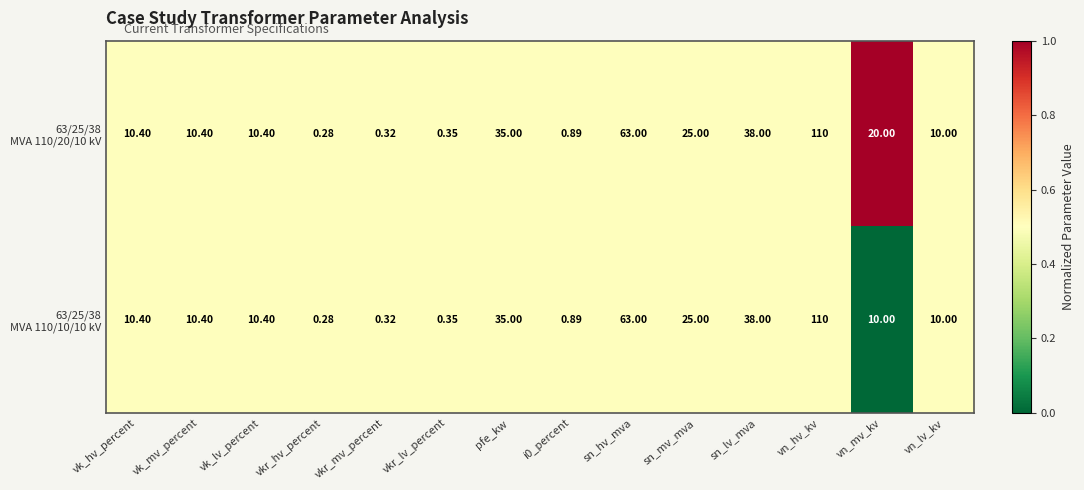

At which category is the sum across all series the highest?

vn_hv_kv